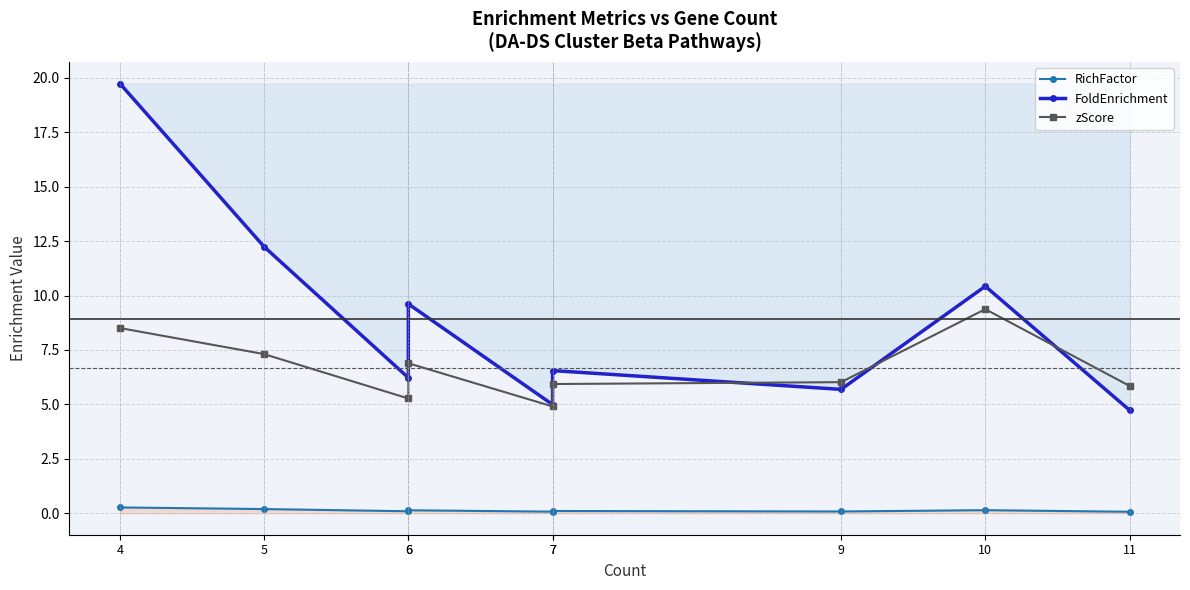

Is it true that FoldEnrichment equals 3.3 at 7?

False